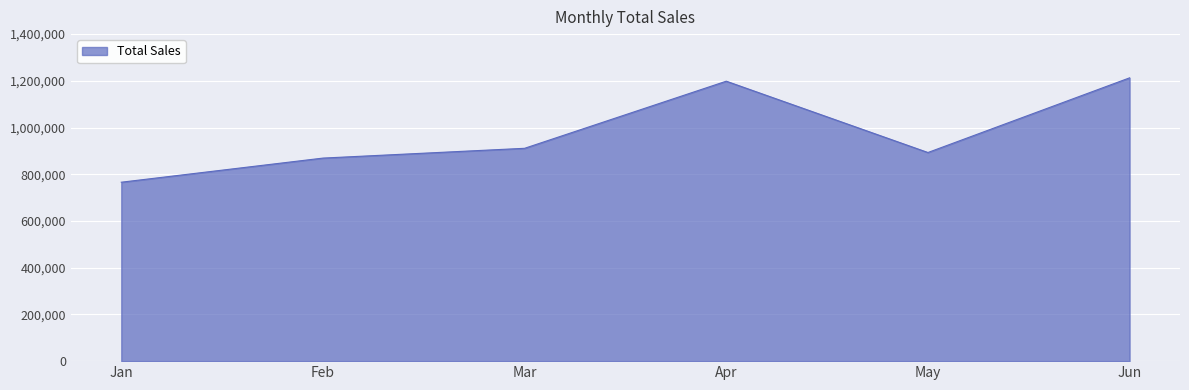

What value does the data have at Mar?

911168